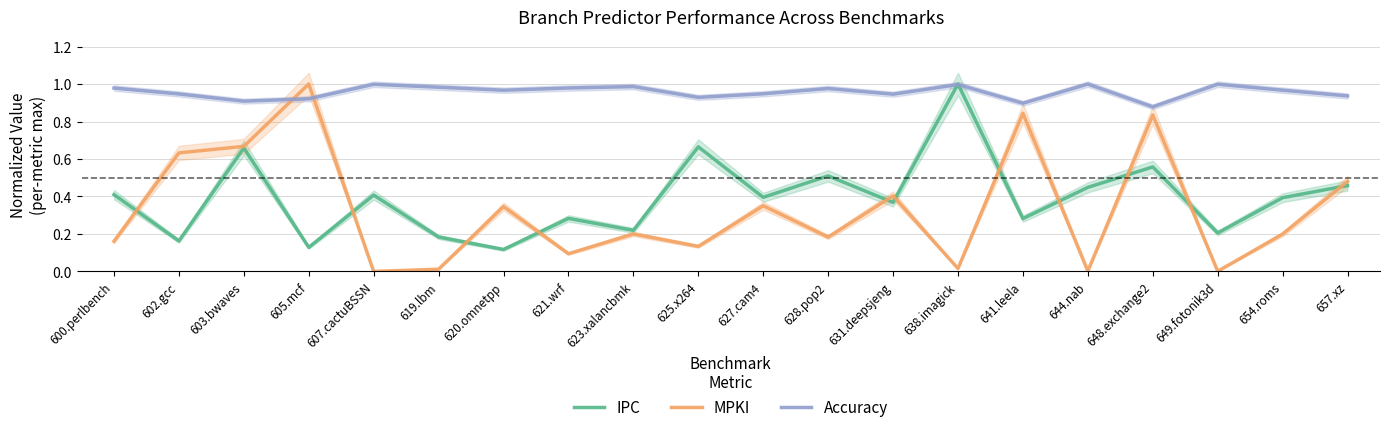

List the labels in order of IPC value, largest first.

638.imagick, 625.x264, 603.bwaves, 648.exchange2, 628.pop2, 657.xz, 644.nab, 600.perlbench, 607.cactuBSSN, 627.cam4, 654.roms, 631.deepsjeng, 621.wrf, 641.leela, 623.xalancbmk, 649.fotonik3d, 619.lbm, 602.gcc, 605.mcf, 620.omnetpp